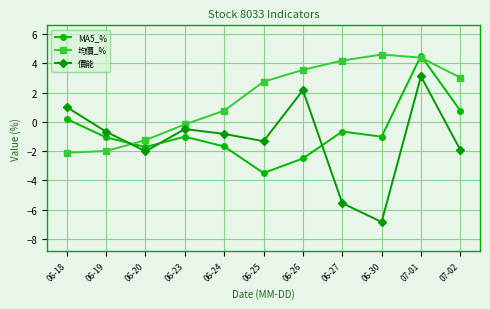

What is the total value across all series at 07-01?

12.1